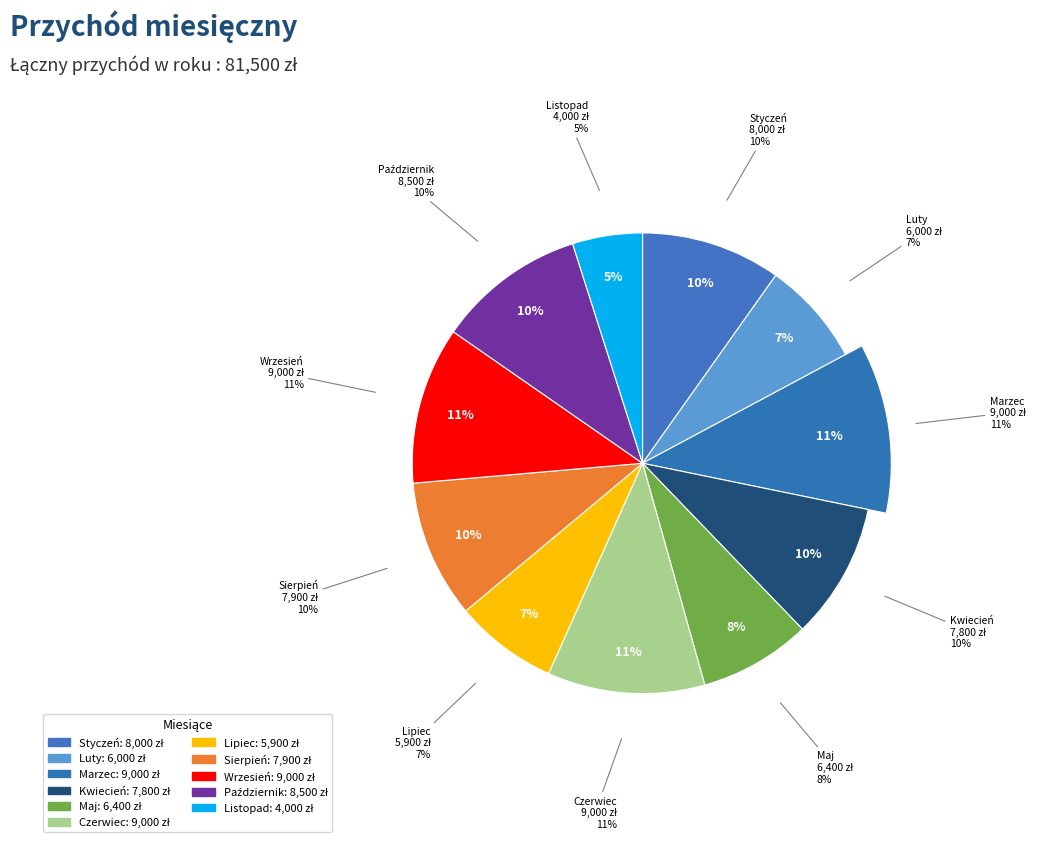

The Marzec slice represents 11% of the pie. True or false?

True